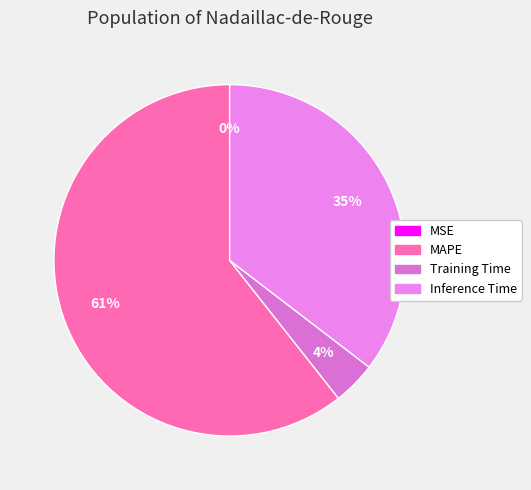

Is there a majority slice in this chart?

Yes